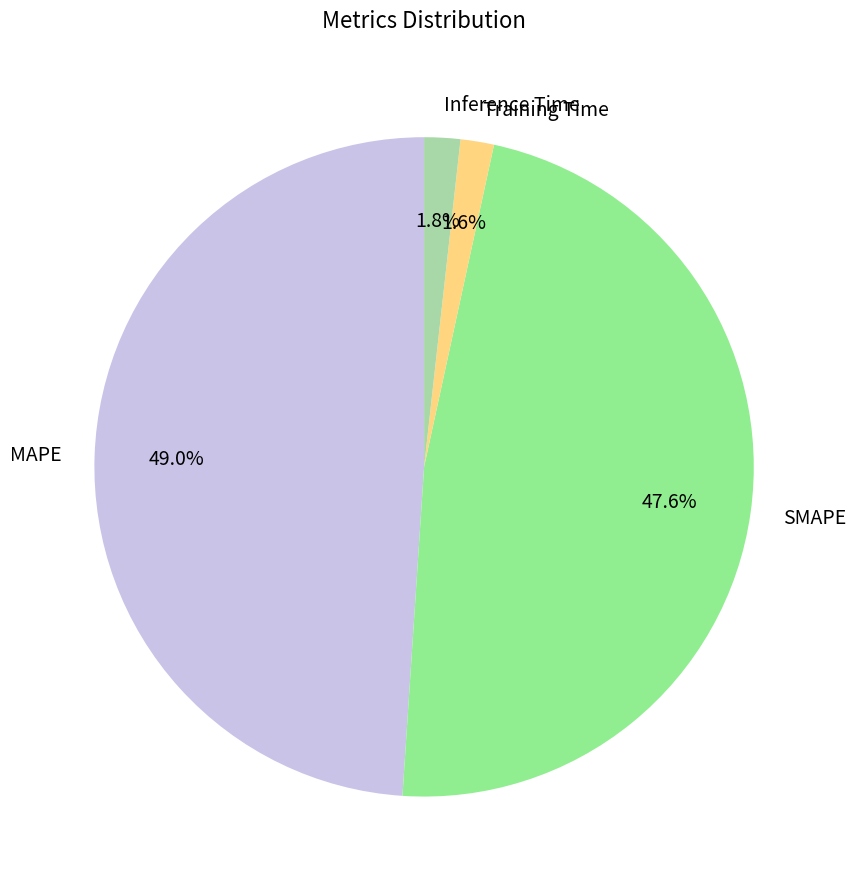

Between Inference Time and SMAPE, which is larger?

SMAPE